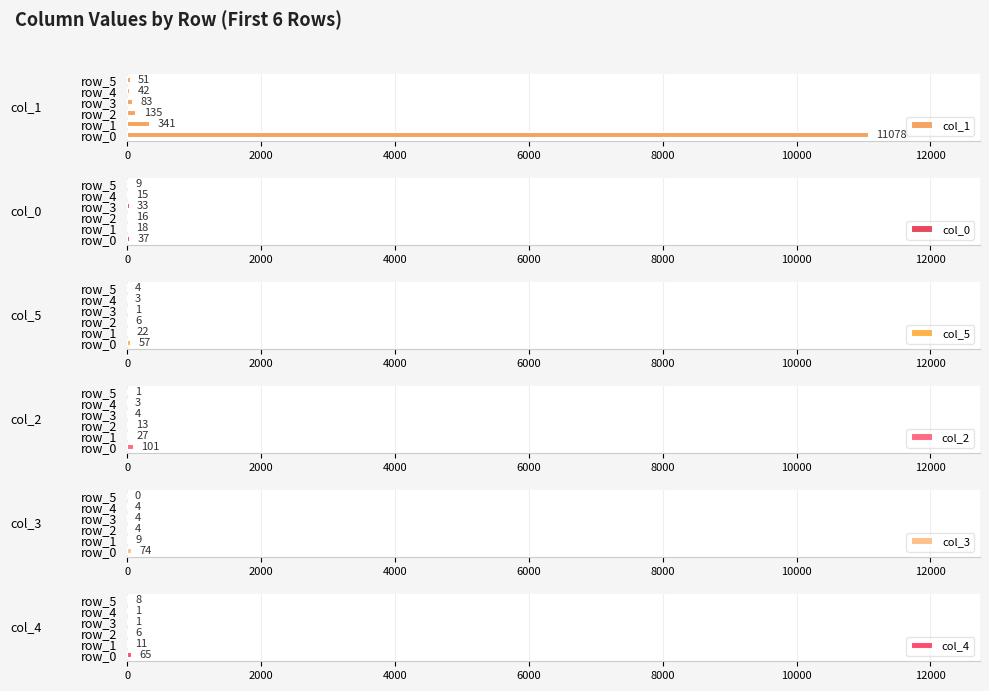

Rank the series at 0 from lowest to highest value.

col_0, col_5, col_4, col_3, col_2, col_1